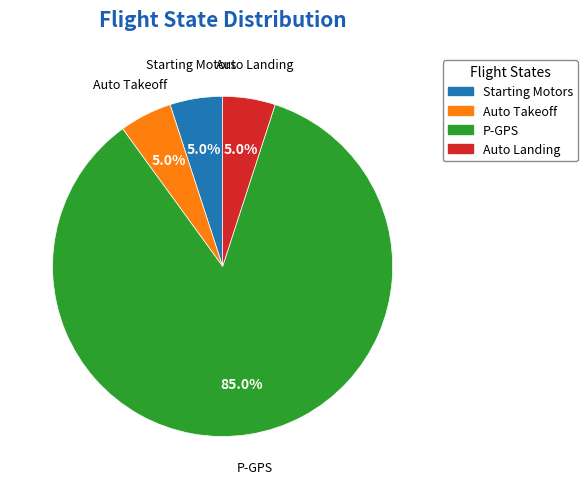

True or false: P-GPS accounts for 29% of the total.

False